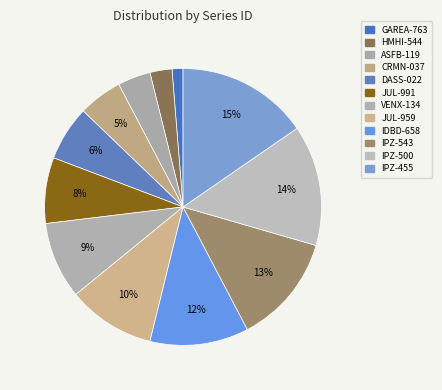

Does HMHI-544 account for over 50% of the chart?

No